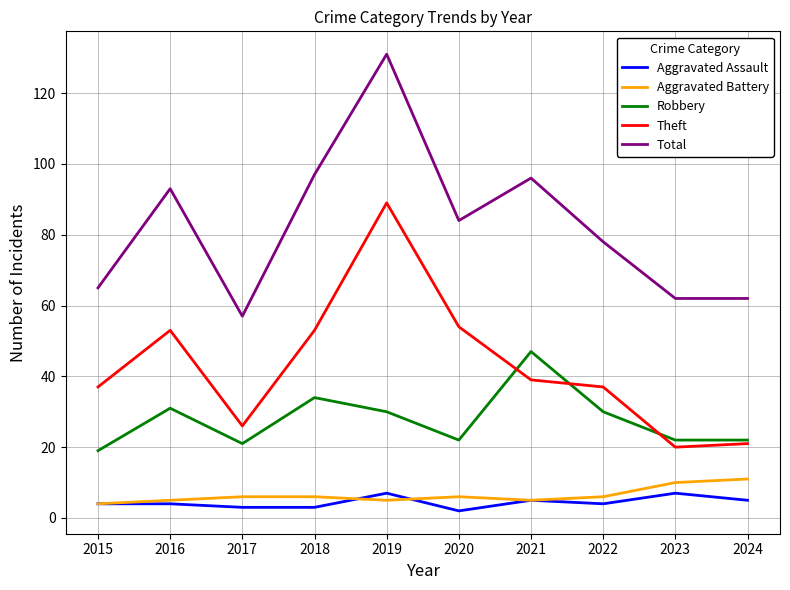

Reading left to right, extract all data points from this chart.

Aggravated Assault: 4	4	3	3	7	2	5	4	7	5
Aggravated Battery: 4	5	6	6	5	6	5	6	10	11
Robbery: 19	31	21	34	30	22	47	30	22	22
Theft: 37	53	26	53	89	54	39	37	20	21
Total: 65	93	57	97	131	84	96	78	62	62